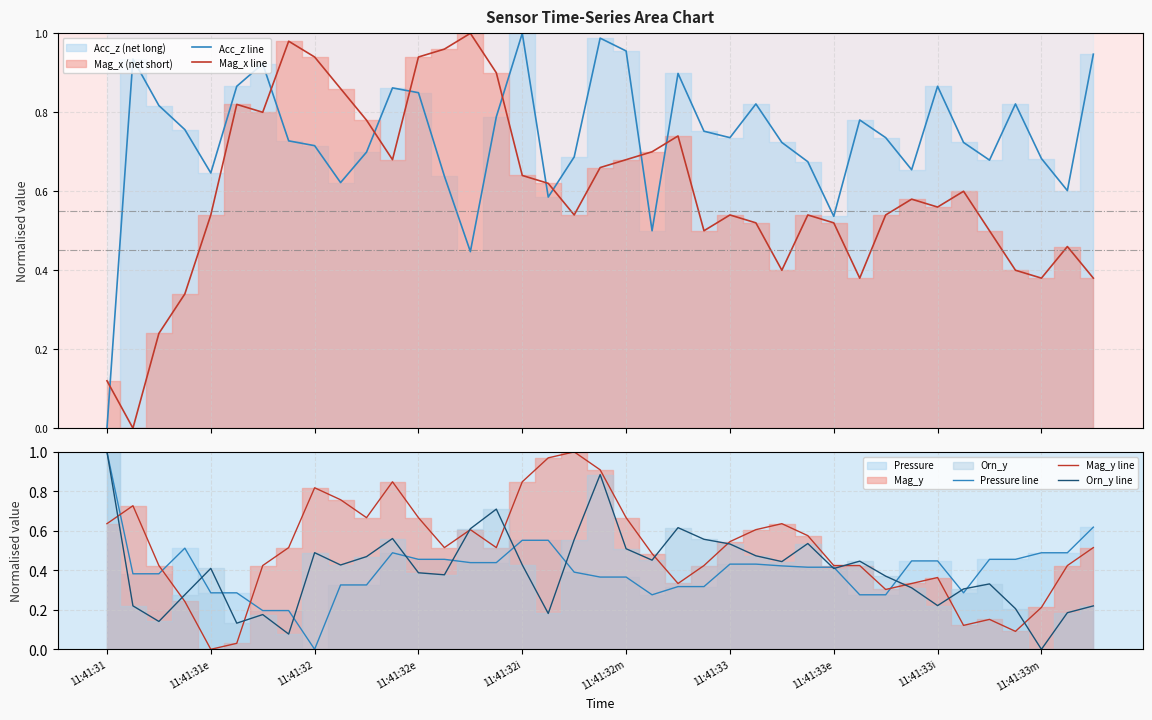

What is the difference between the maximum and minimum values in the Mag_x line series?

1.0